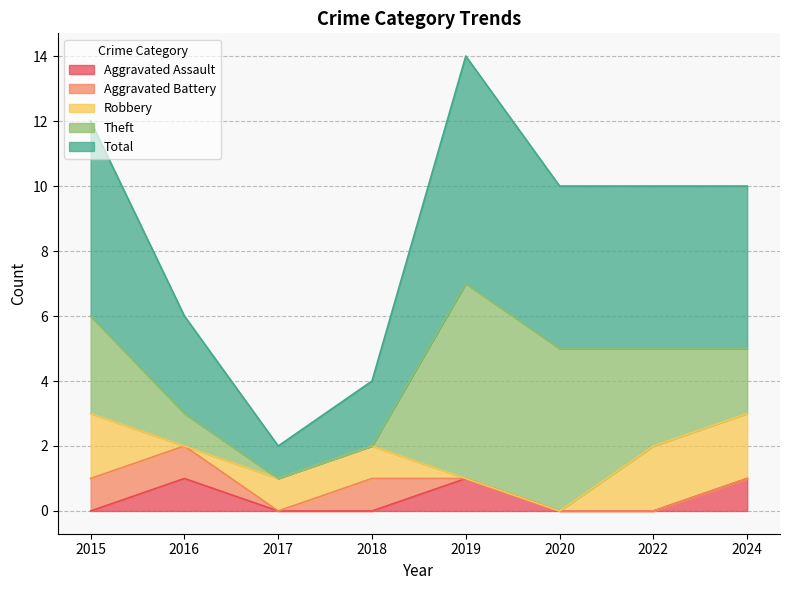

What is the sum of all Theft values?

20